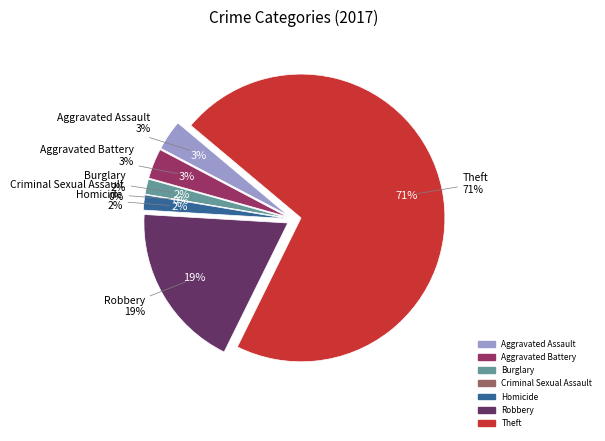

The Theft slice represents 64% of the pie. True or false?

False